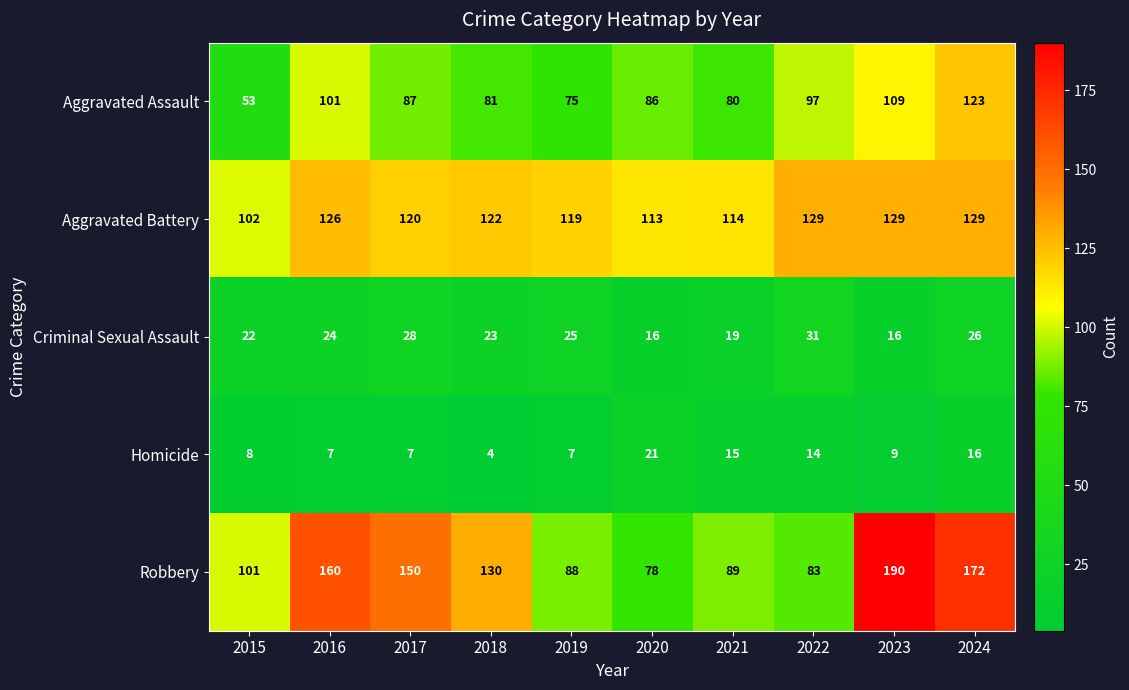

What is the total value across all series at 2020?

314